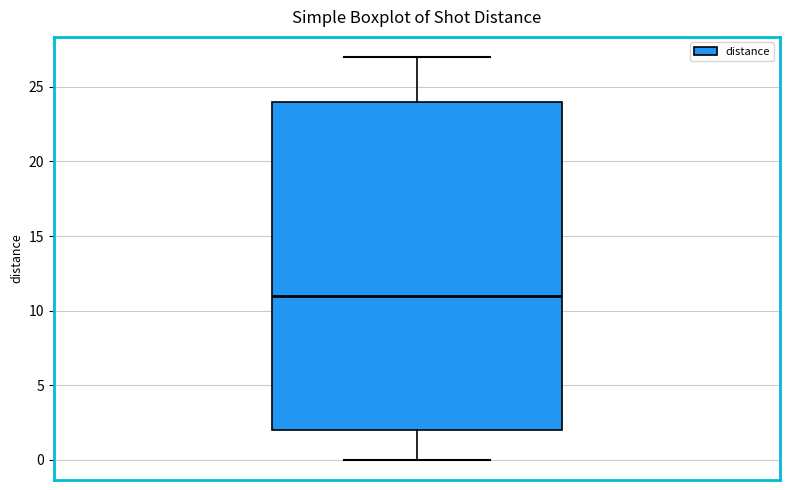

Read this box plot against the y-axis: the position of the median line, the range covered by the box, and the ends of both whiskers. The values are not printed on the chart, so give them approximately, as read against the axis.

median 11, box 2 to 24, whiskers 0 to 27